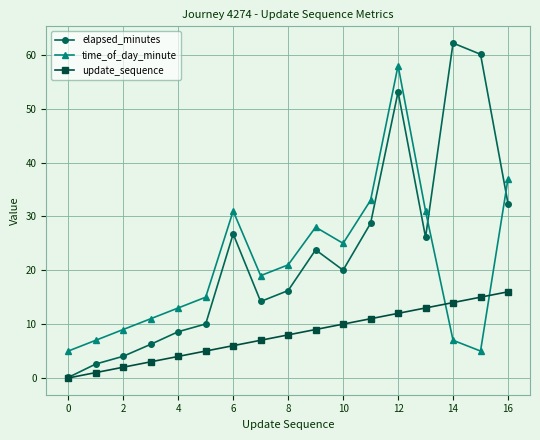

How many positive values does the update_sequence series have?

16